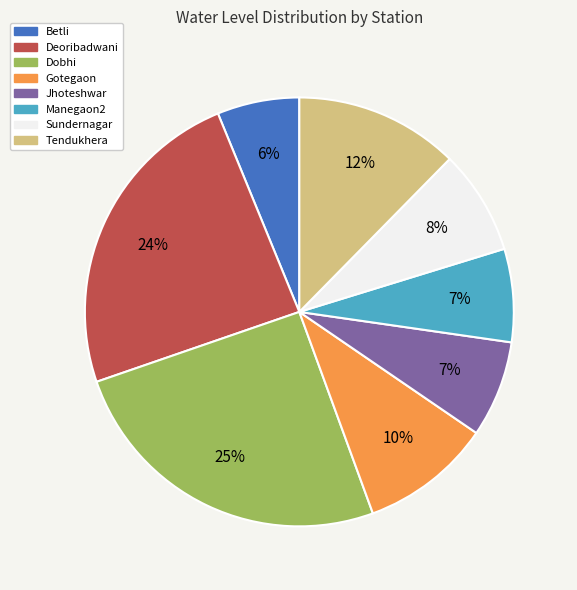

Is there a majority slice in this chart?

No